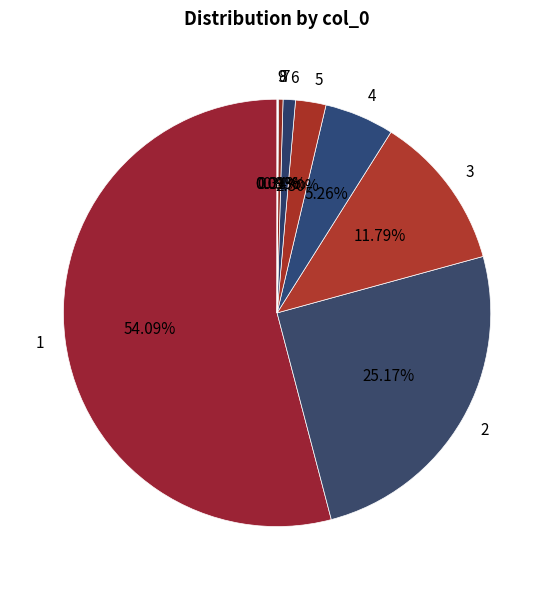

Does any single category account for the majority?

Yes